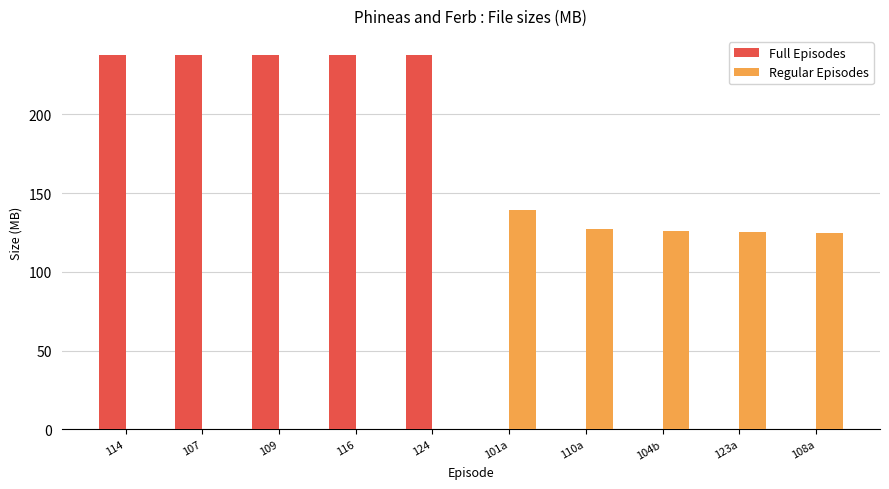

True or false: Regular Episodes has a value of 0.0 at 124.

True